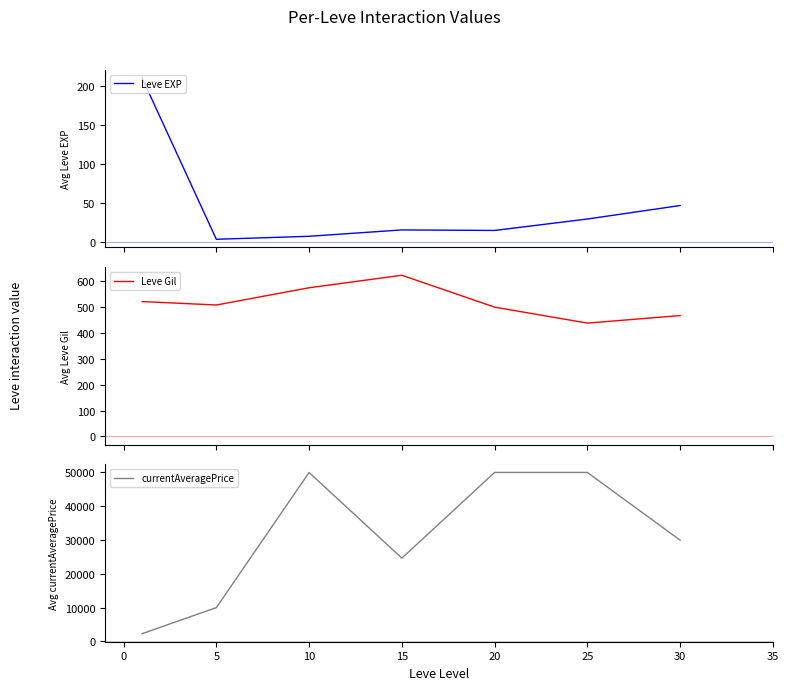

What is the difference between the maximum and minimum values in the Leve EXP series?

207.0